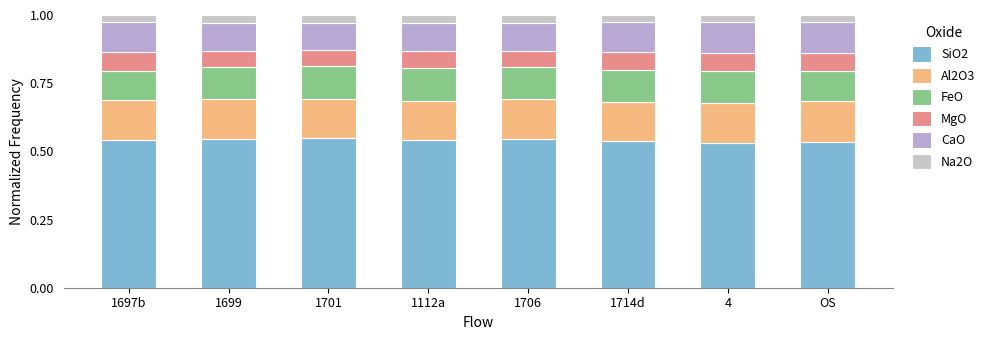

How many series are shown in this chart?

6